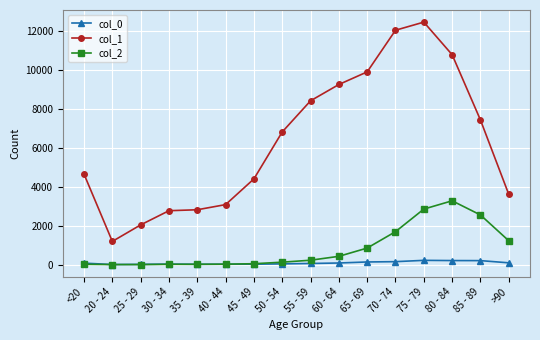

True or false: col_1 has more than 0 interior local peaks.

True